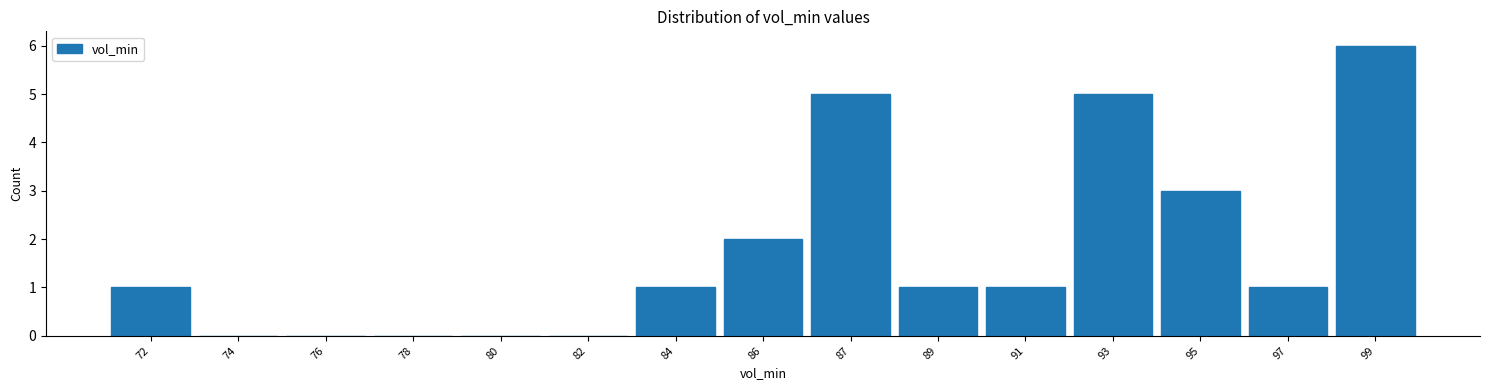

Reading left to right, extract all data points from this chart.

72=1	74=0	76=0	78=0	80=0	82=0	84=1	86=2	87=5	89=1	91=1	93=5	95=3	97=1	99=6